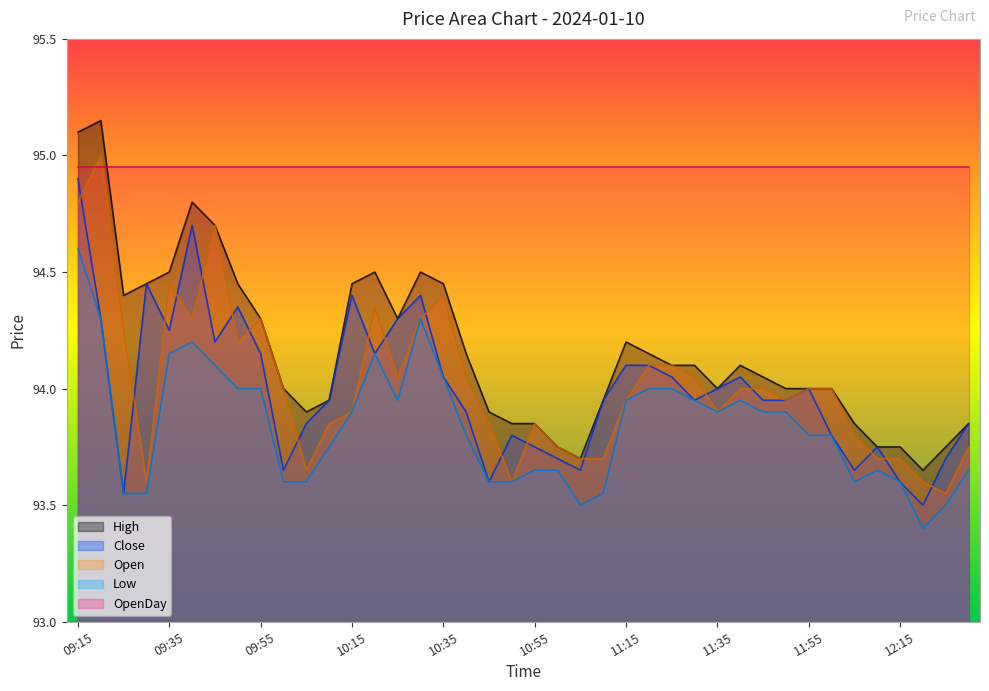

The value of High at 12:15 is 47.9. True or false?

False